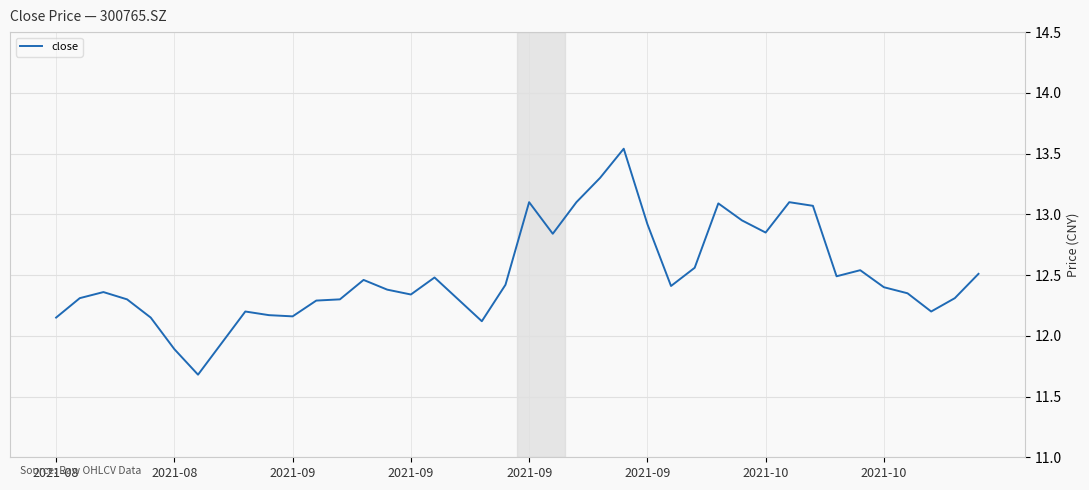

What is the smallest value displayed?

11.7